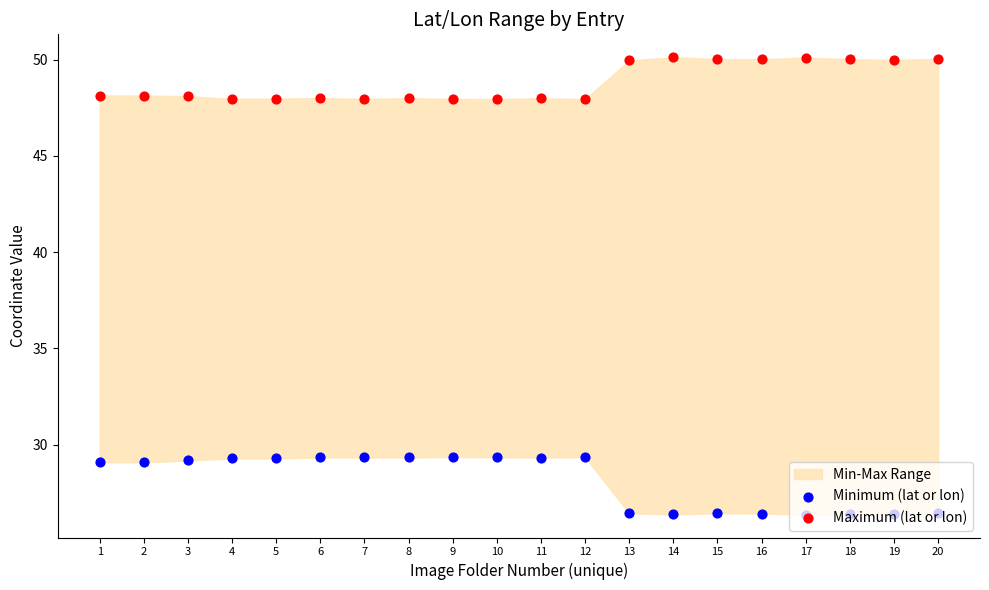

Is the value of Maximum (lat or lon) at 7 greater than the value of Minimum (lat or lon) at 17?

Yes